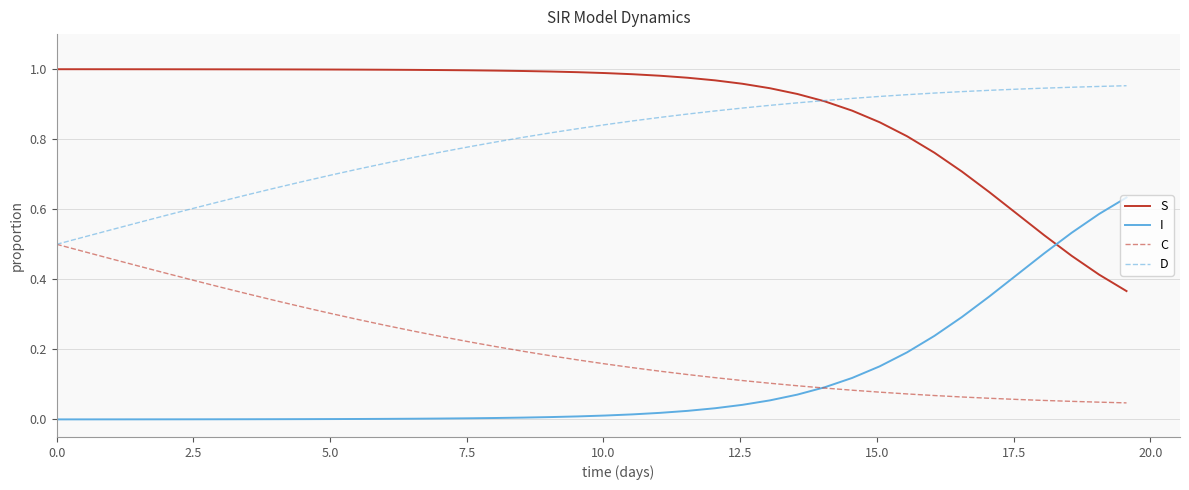

Which series has the largest total across all categories?

S